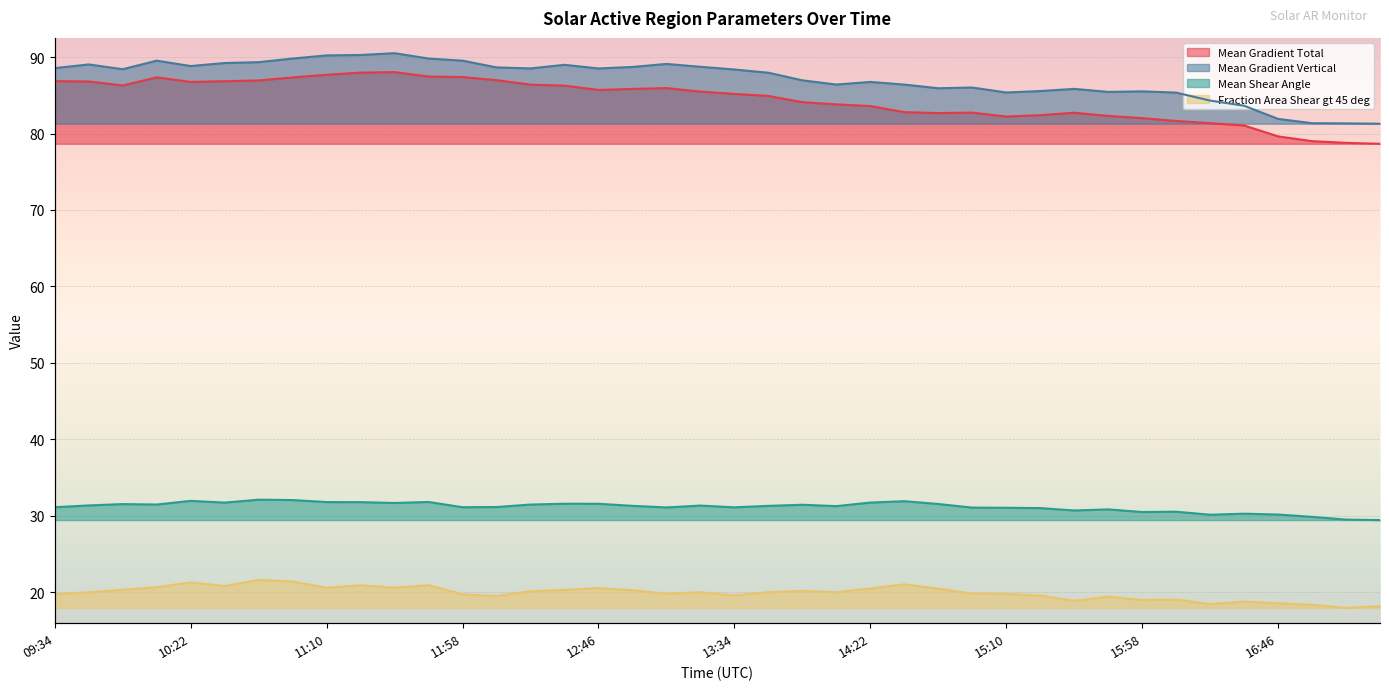

Where does the Mean Shear Angle series first go above 31?

09:34